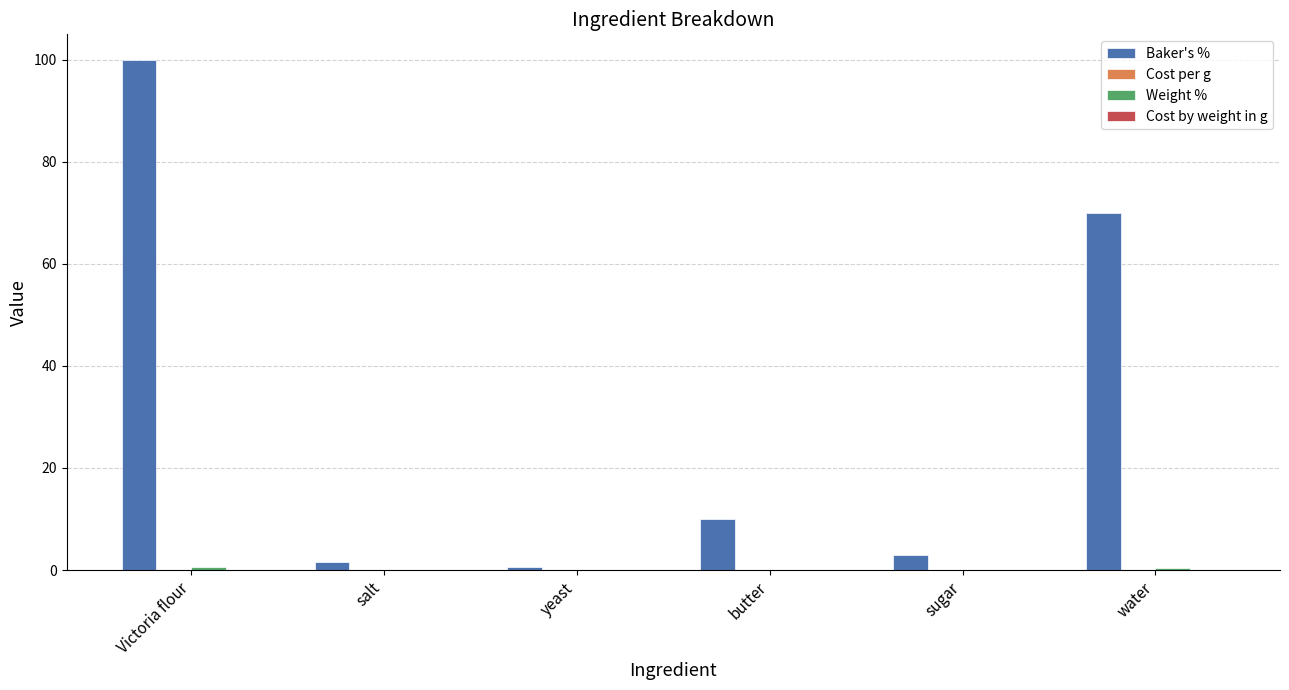

The value of Baker's % at butter is 10.0. True or false?

True